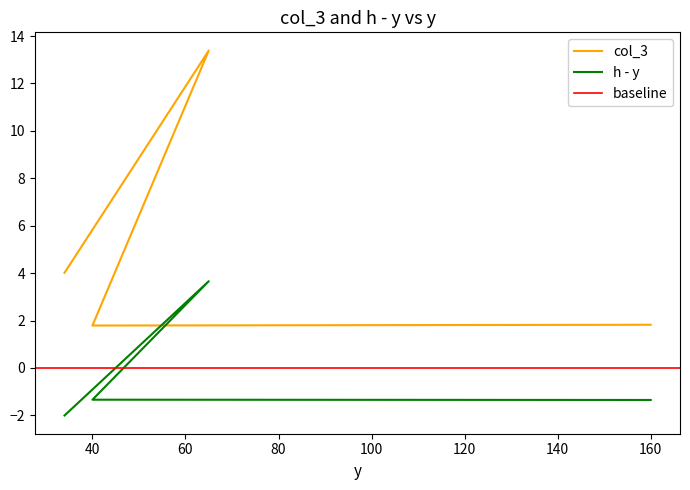

True or false: col_3 has more than 1 points higher than both neighbors.

False